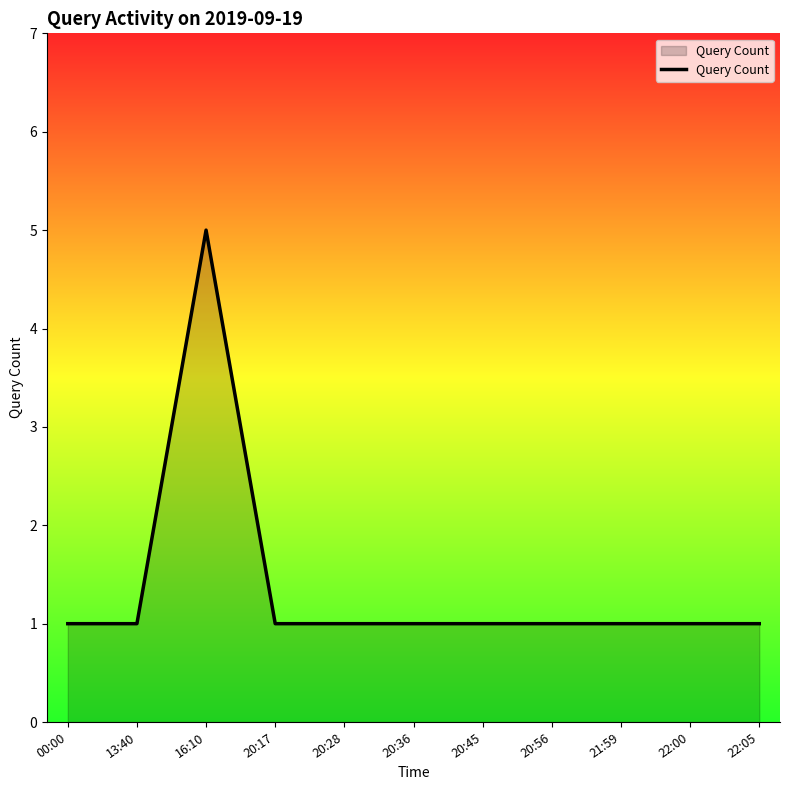

What is the greatest value displayed?

5